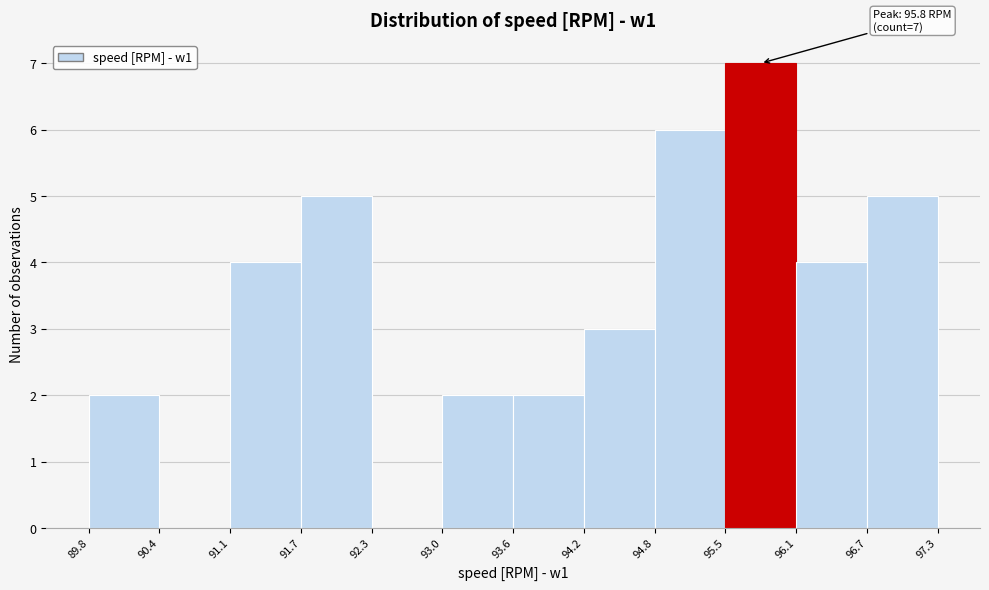

Which range on the x-axis has the tallest bar?

95.5 to 96.1